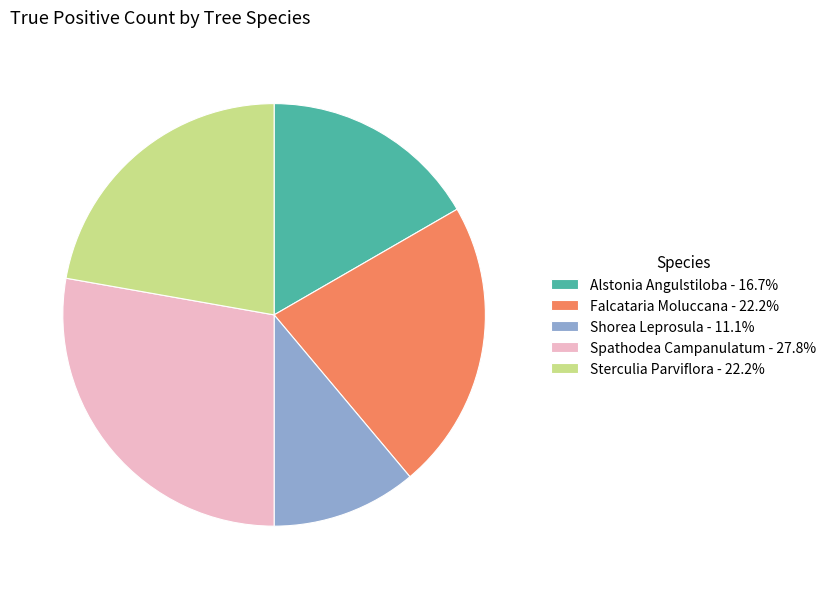

Which category has the biggest portion of the pie?

Spathodea Campanulatum